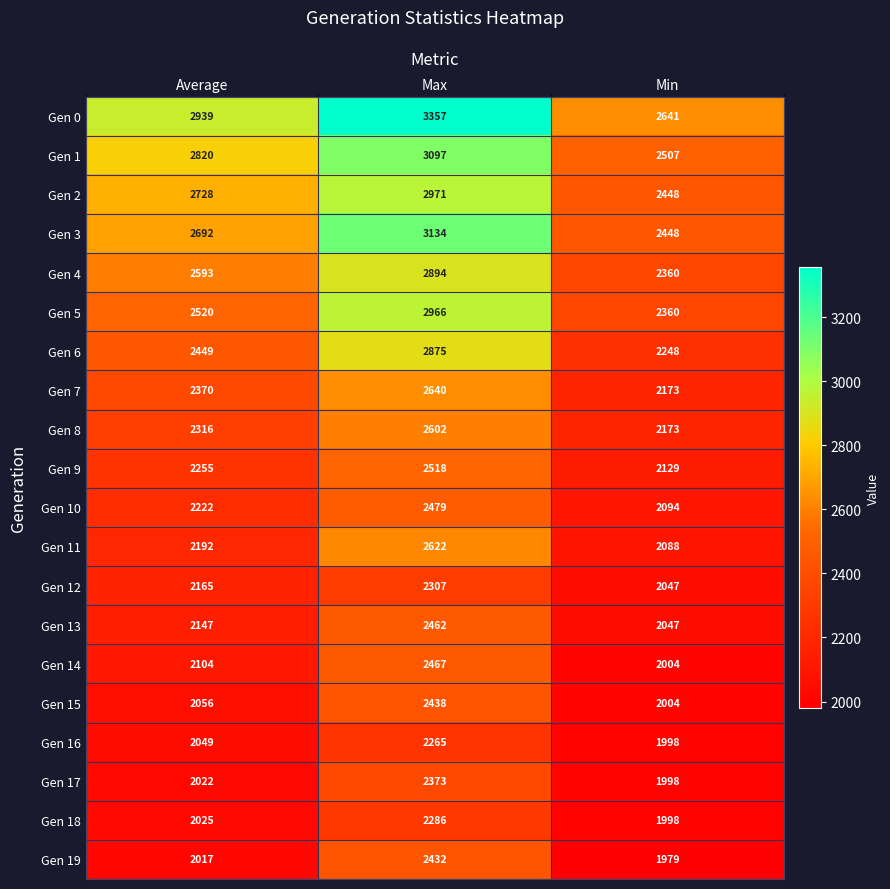

True or false: Gen 1 has a value of 3097 at Max.

True